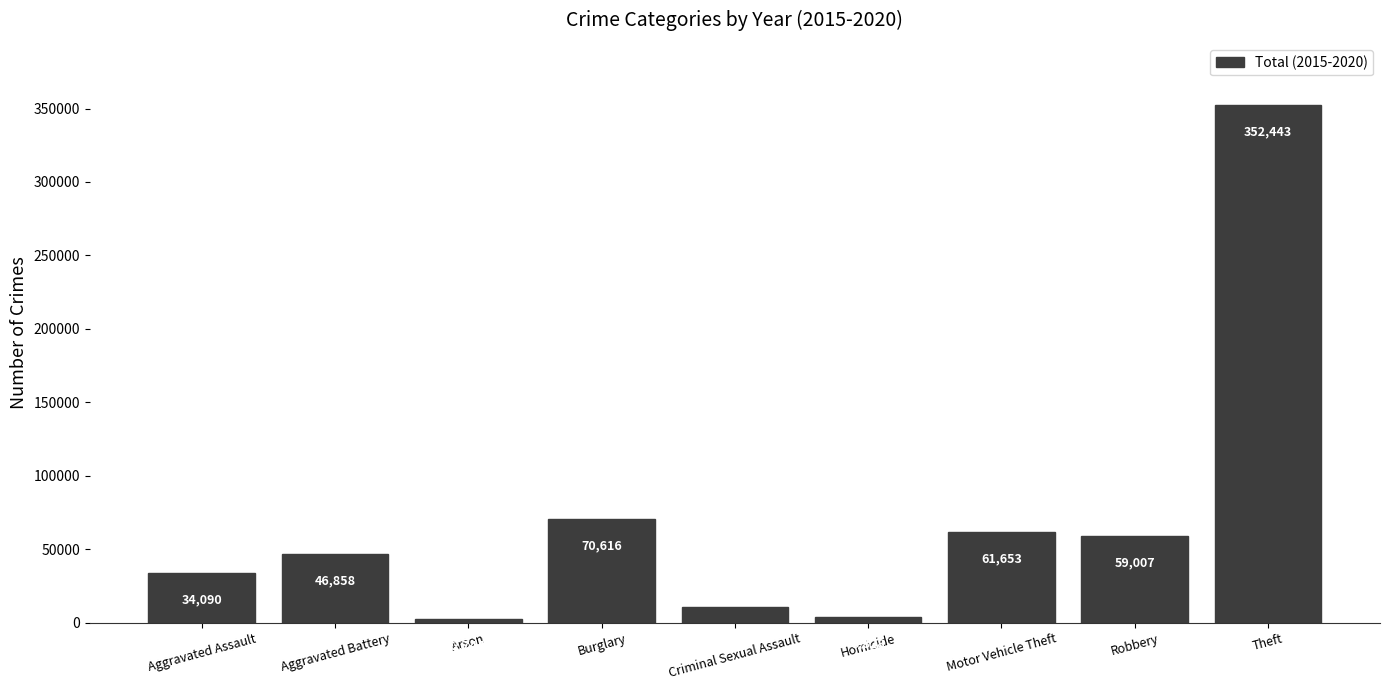

Where is the data nearest to the value 177593?

Burglary